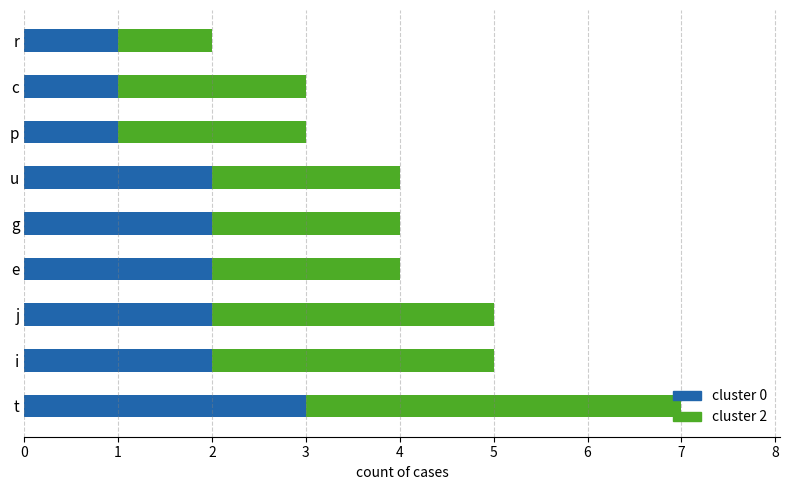

What is the total value across all series at j?

5